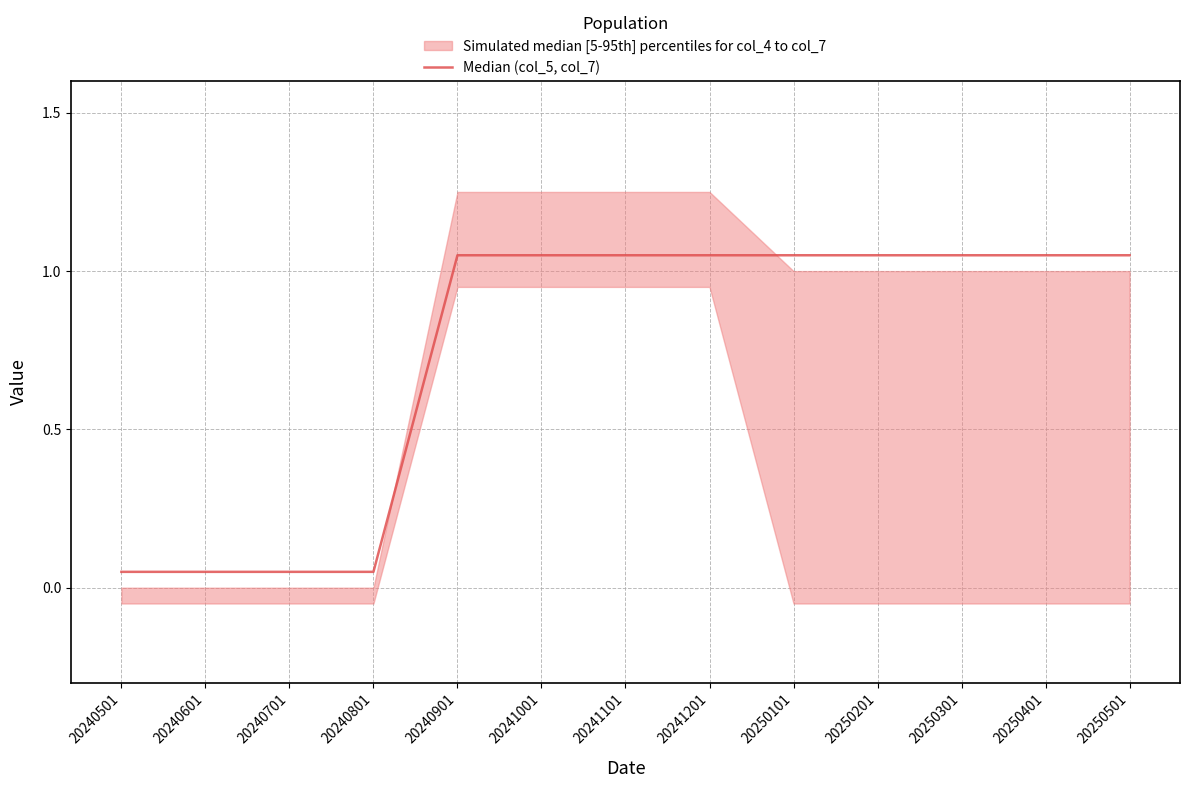

Where is the data nearest to the value 0?

20240501